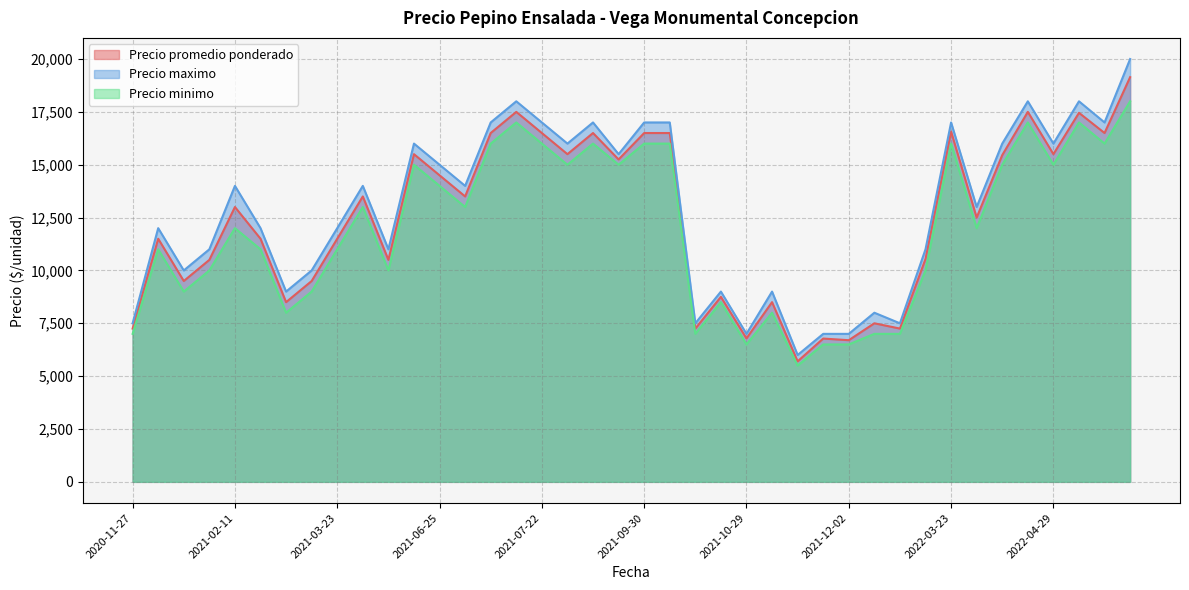

What is the sum of the Precio maximo values at 2022-04-05 and 2021-11-17?

19000